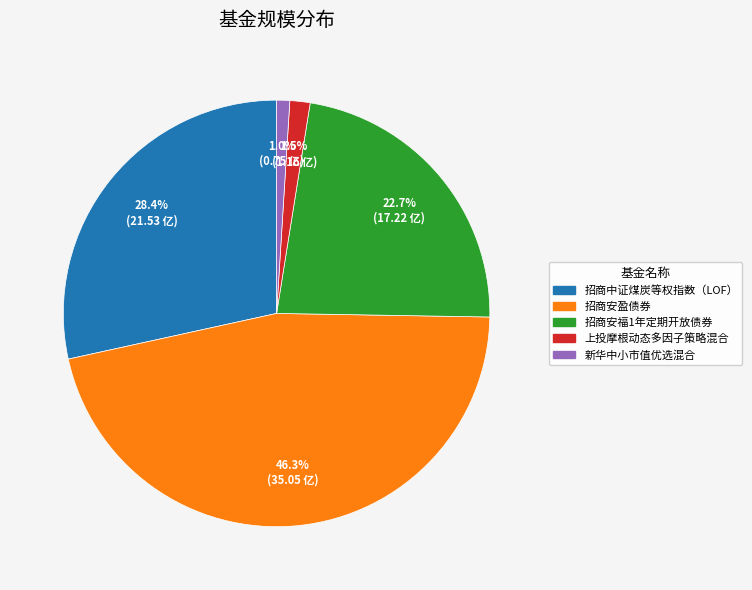

How many segments does this pie chart have?

5